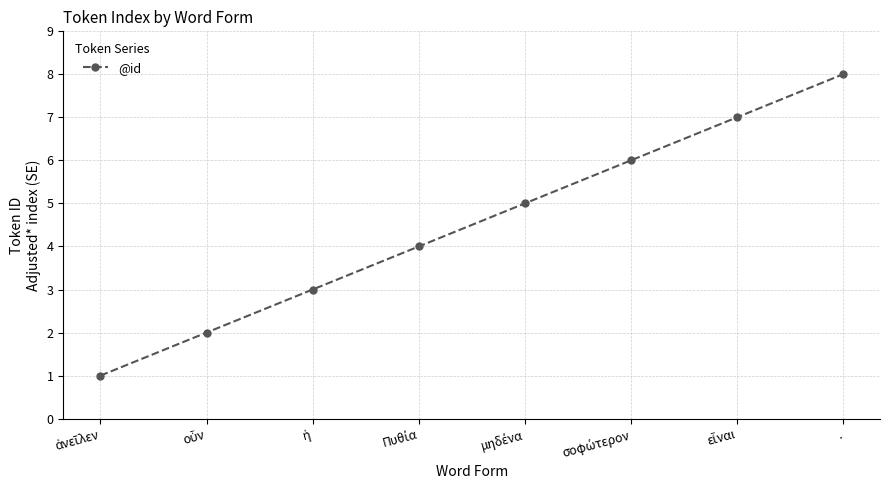

What is the maximum value shown in the chart?

8